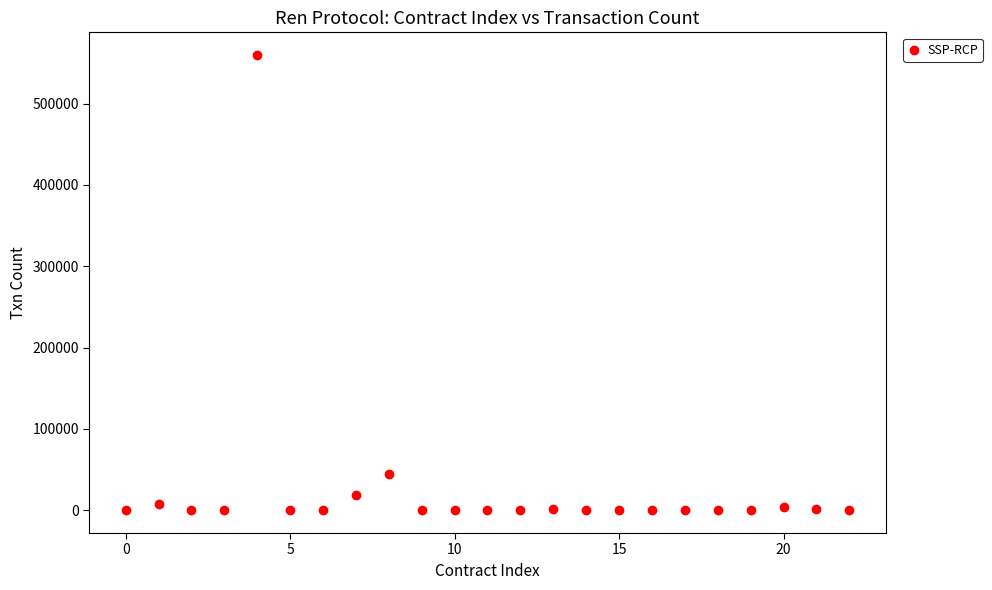

What Y value in the scatter plot is closest to 279764?

45193